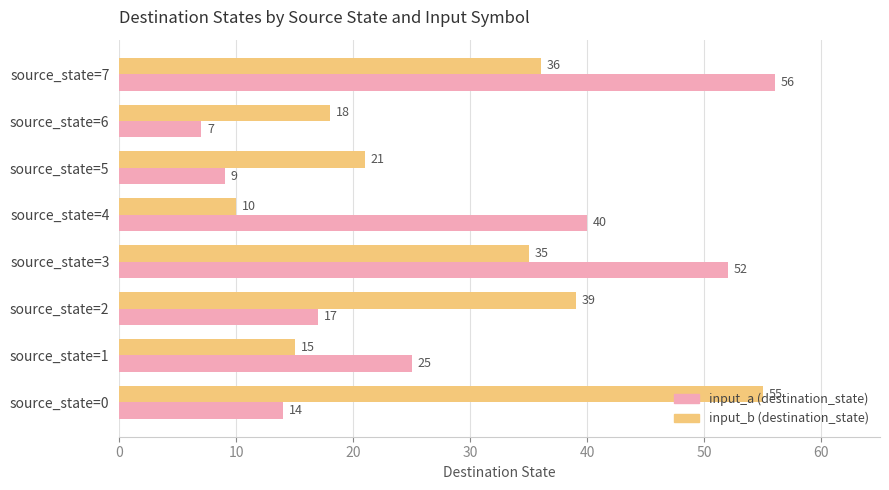

What value does the input_b (destination_state) series have at source_state=1, to the nearest 10?

20